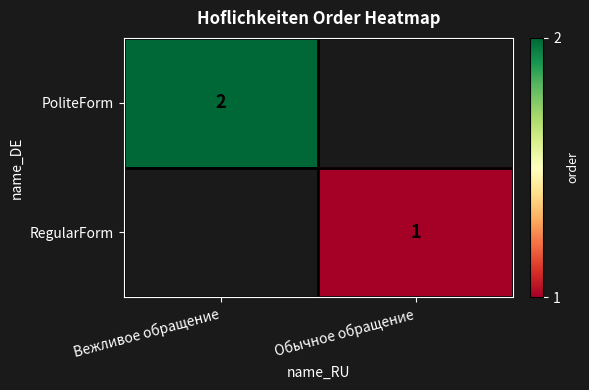

Is it true that PoliteForm equals 2.8 at Вежливое обращение?

False